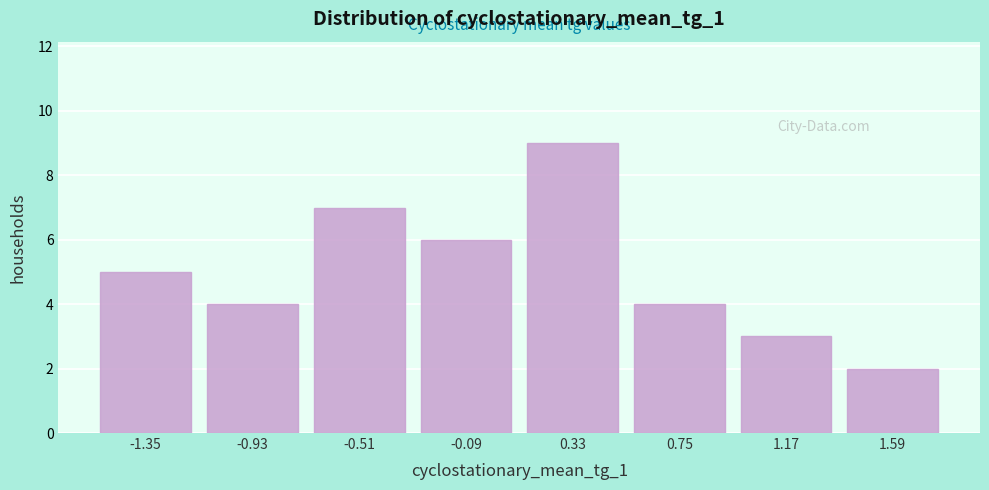

How tall is the bar that spans 0.95 to 1.40 on the x-axis? Neither the bar edges nor the heights are printed on the chart, so give them approximately, as read against the axes.

3